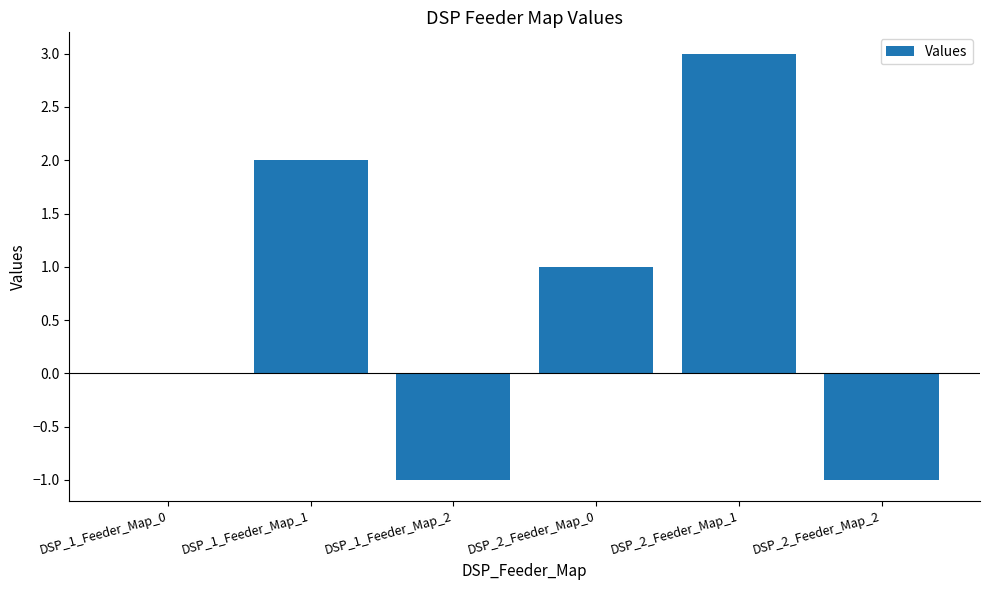

What is the change in value from DSP_1_Feeder_Map_2 to DSP_2_Feeder_Map_1?

+4